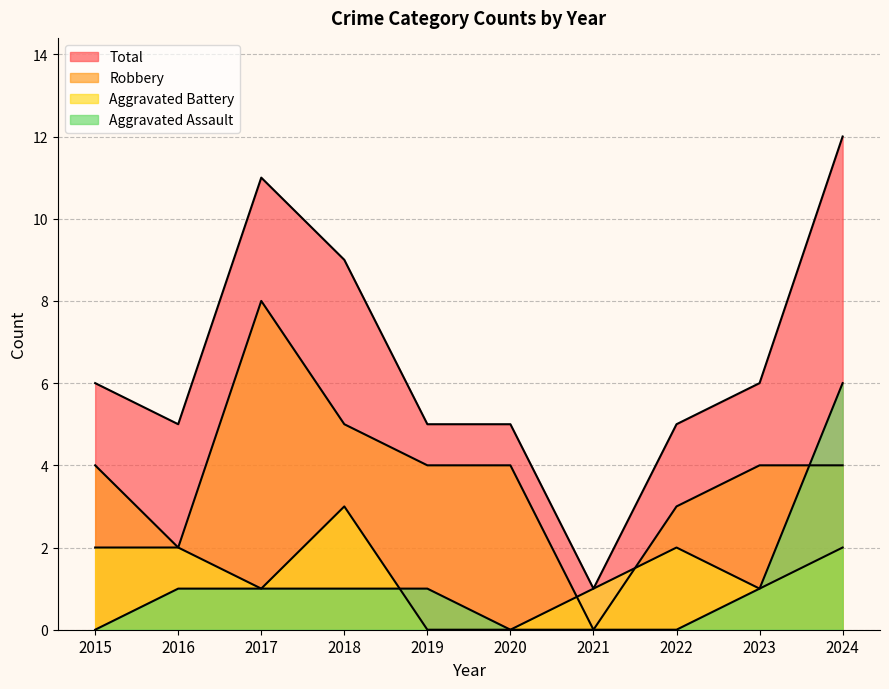

How many interior local valleys does the Robbery series have?

2